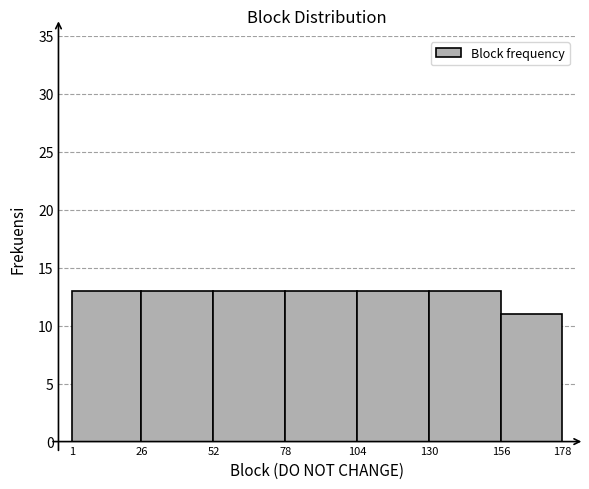

Reading left to right, list every bar in this chart as the range it spans on the x-axis followed by its height. The values are not printed on the chart, so give them approximately, as read against the axis.

1 to 26: 13
26 to 52: 13
52 to 78: 13
78 to 104: 13
104 to 130: 13
130 to 156: 13
156 to 178: 11